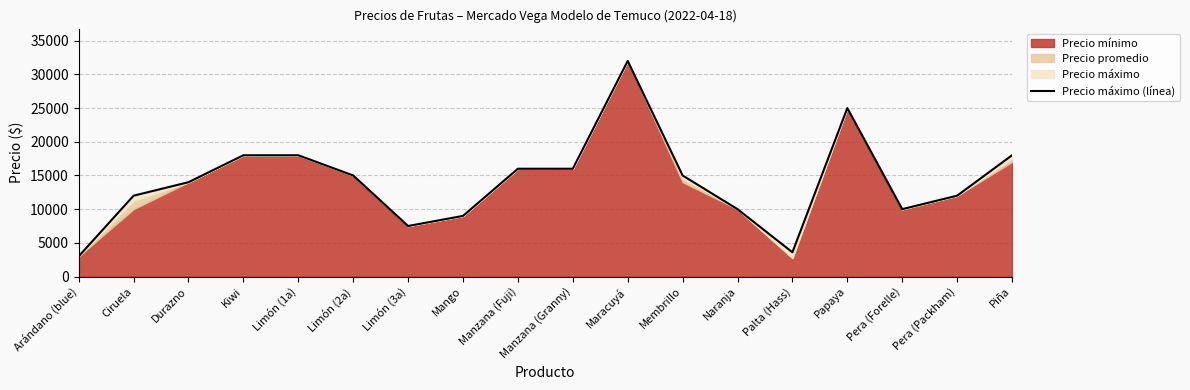

Approximately how many times larger is the value at Naranja compared to Manzana (Fuji)?

0.6